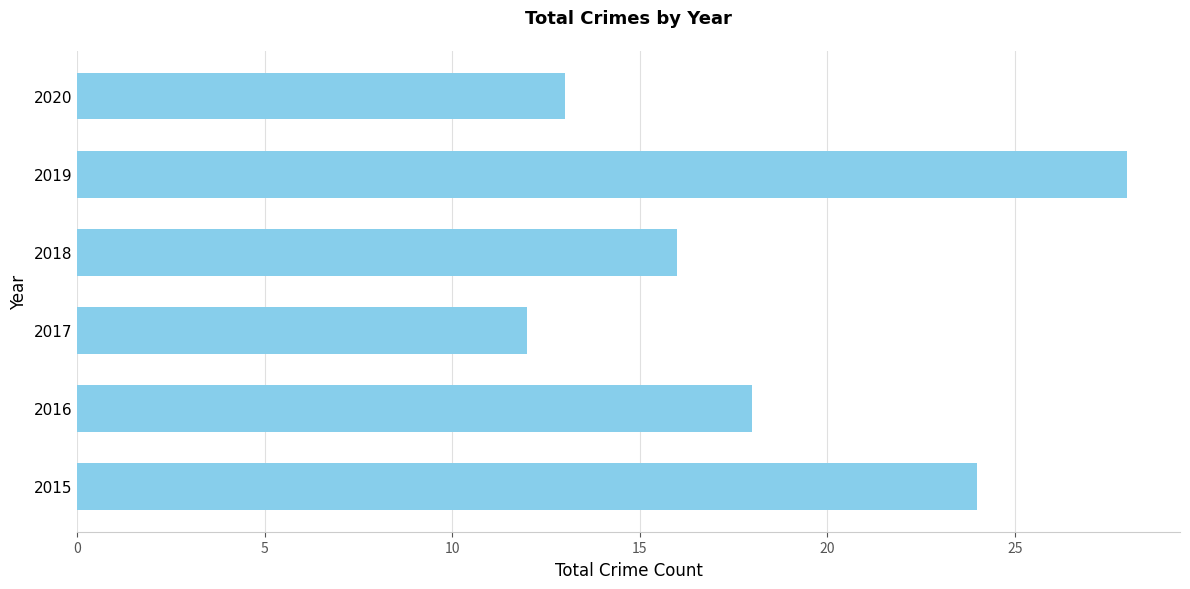

Reading bottom to top, what are all the values shown in this chart?

24	18	12	16	28	13